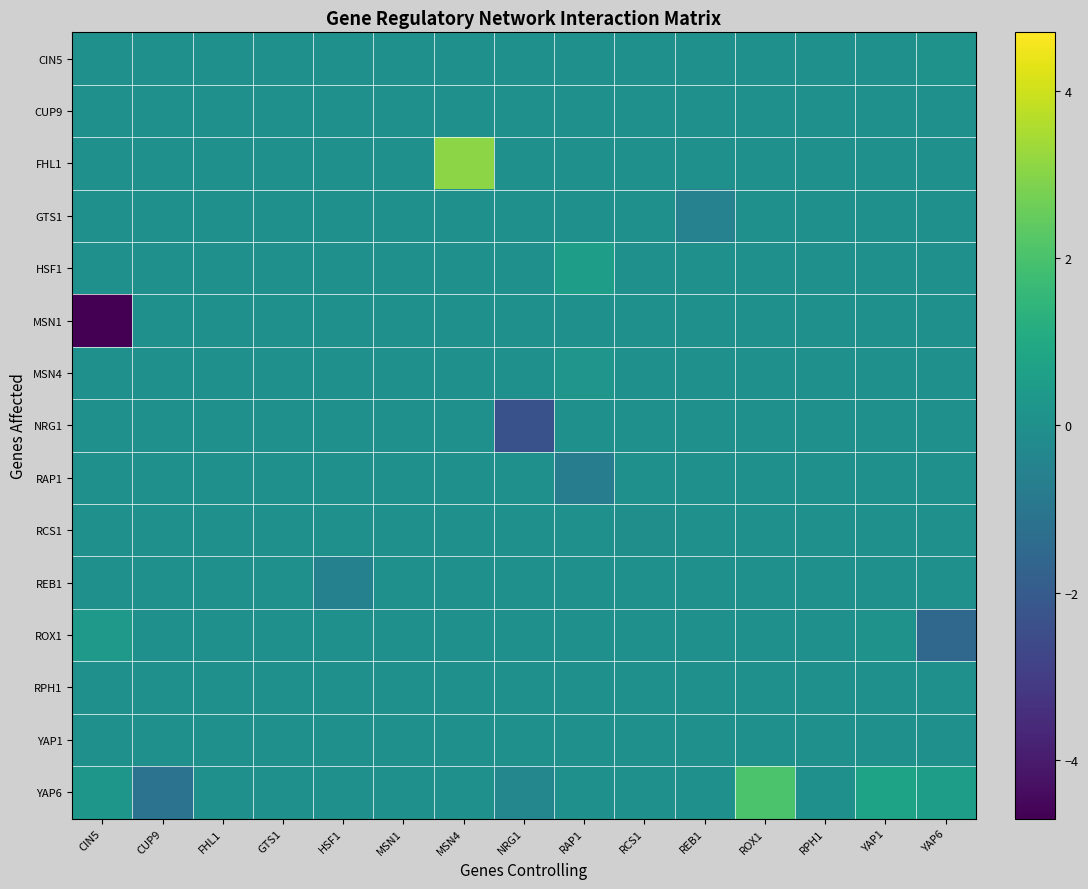

Reading right to left, transcribe all the data shown in this chart.

CIN5: YAP6=0.1	YAP1=0.0	RPH1=0.0	ROX1=0.0	REB1=0.0	RCS1=0.0	RAP1=0.0	NRG1=0.0	MSN4=0.0	MSN1=0.0	HSF1=0.0	GTS1=0.0	FHL1=0.0	CUP9=0.0	CIN5=0.0
CUP9: YAP6=0.0	YAP1=0.0	RPH1=0.0	ROX1=0.0	REB1=0.0	RCS1=0.0	RAP1=0.0	NRG1=0.0	MSN4=0.0	MSN1=0.0	HSF1=0.0	GTS1=0.0	FHL1=0.0	CUP9=0.0	CIN5=0.0
FHL1: YAP6=0.0	YAP1=0.0	RPH1=0.0	ROX1=0.0	REB1=0.0	RCS1=0.0	RAP1=0.0	NRG1=0.0	MSN4=3.1	MSN1=0.0	HSF1=0.0	GTS1=0.0	FHL1=0.0	CUP9=0.0	CIN5=0.0
GTS1: YAP6=0.0	YAP1=0.0	RPH1=0.0	ROX1=0.0	REB1=-0.5	RCS1=0.0	RAP1=0.0	NRG1=0.0	MSN4=0.0	MSN1=0.0	HSF1=0.0	GTS1=0.0	FHL1=0.0	CUP9=0.0	CIN5=0.0
HSF1: YAP6=0.0	YAP1=0.0	RPH1=0.0	ROX1=0.0	REB1=0.0	RCS1=0.0	RAP1=0.6	NRG1=0.0	MSN4=0.0	MSN1=0.0	HSF1=0.0	GTS1=0.0	FHL1=0.0	CUP9=0.0	CIN5=0.0
MSN1: YAP6=0.0	YAP1=0.0	RPH1=0.0	ROX1=0.0	REB1=0.0	RCS1=0.0	RAP1=0.0	NRG1=0.0	MSN4=0.0	MSN1=0.0	HSF1=0.0	GTS1=0.0	FHL1=0.0	CUP9=0.0	CIN5=-4.7
MSN4: YAP6=0.0	YAP1=0.0	RPH1=0.0	ROX1=0.0	REB1=0.0	RCS1=0.0	RAP1=0.2	NRG1=0.0	MSN4=0.0	MSN1=0.0	HSF1=0.0	GTS1=0.0	FHL1=0.0	CUP9=0.0	CIN5=0.0
NRG1: YAP6=0.0	YAP1=0.0	RPH1=0.0	ROX1=0.0	REB1=0.0	RCS1=0.0	RAP1=0.0	NRG1=-2.3	MSN4=0.0	MSN1=0.0	HSF1=0.0	GTS1=0.0	FHL1=0.0	CUP9=0.0	CIN5=0.0
RAP1: YAP6=0.0	YAP1=0.0	RPH1=0.0	ROX1=0.0	REB1=0.0	RCS1=0.0	RAP1=-0.7	NRG1=0.0	MSN4=0.0	MSN1=0.0	HSF1=0.0	GTS1=0.0	FHL1=0.0	CUP9=0.0	CIN5=0.0
RCS1: YAP6=0.0	YAP1=0.0	RPH1=0.0	ROX1=0.0	REB1=0.0	RCS1=-0.0	RAP1=0.0	NRG1=0.0	MSN4=0.0	MSN1=0.0	HSF1=0.0	GTS1=0.0	FHL1=0.0	CUP9=0.0	CIN5=0.0
REB1: YAP6=0.0	YAP1=0.0	RPH1=0.0	ROX1=0.0	REB1=0.0	RCS1=0.0	RAP1=0.0	NRG1=0.0	MSN4=0.0	MSN1=0.0	HSF1=-0.6	GTS1=0.0	FHL1=0.0	CUP9=0.0	CIN5=0.0
ROX1: YAP6=-1.5	YAP1=0.1	RPH1=0.0	ROX1=0.0	REB1=0.0	RCS1=0.0	RAP1=0.0	NRG1=0.0	MSN4=0.0	MSN1=0.0	HSF1=0.0	GTS1=0.0	FHL1=0.0	CUP9=0.0	CIN5=0.4
RPH1: YAP6=0.0	YAP1=0.0	RPH1=0.0	ROX1=0.0	REB1=0.0	RCS1=0.0	RAP1=0.0	NRG1=0.0	MSN4=0.0	MSN1=0.0	HSF1=0.0	GTS1=0.0	FHL1=0.0	CUP9=0.0	CIN5=0.0
YAP1: YAP6=0.0	YAP1=0.0	RPH1=0.0	ROX1=0.0	REB1=0.0	RCS1=0.0	RAP1=0.0	NRG1=0.0	MSN4=0.0	MSN1=0.0	HSF1=0.0	GTS1=0.0	FHL1=0.0	CUP9=0.0	CIN5=0.0
YAP6: YAP6=0.6	YAP1=0.8	RPH1=0.0	ROX1=2.1	REB1=0.0	RCS1=0.0	RAP1=0.0	NRG1=-0.4	MSN4=0.0	MSN1=0.0	HSF1=0.0	GTS1=0.0	FHL1=0.0	CUP9=-1.1	CIN5=0.3